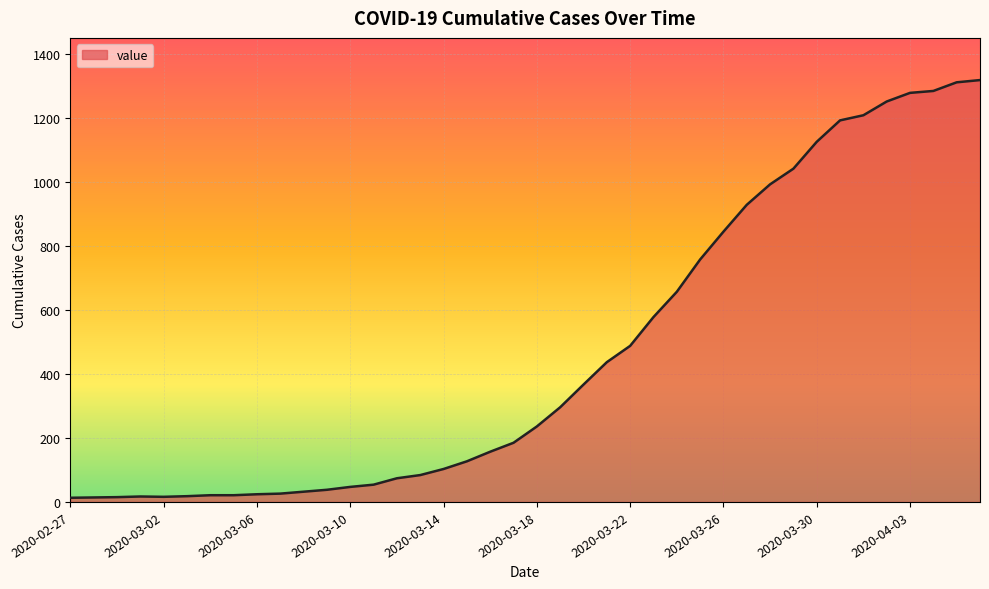

What is the greatest value displayed?

1319